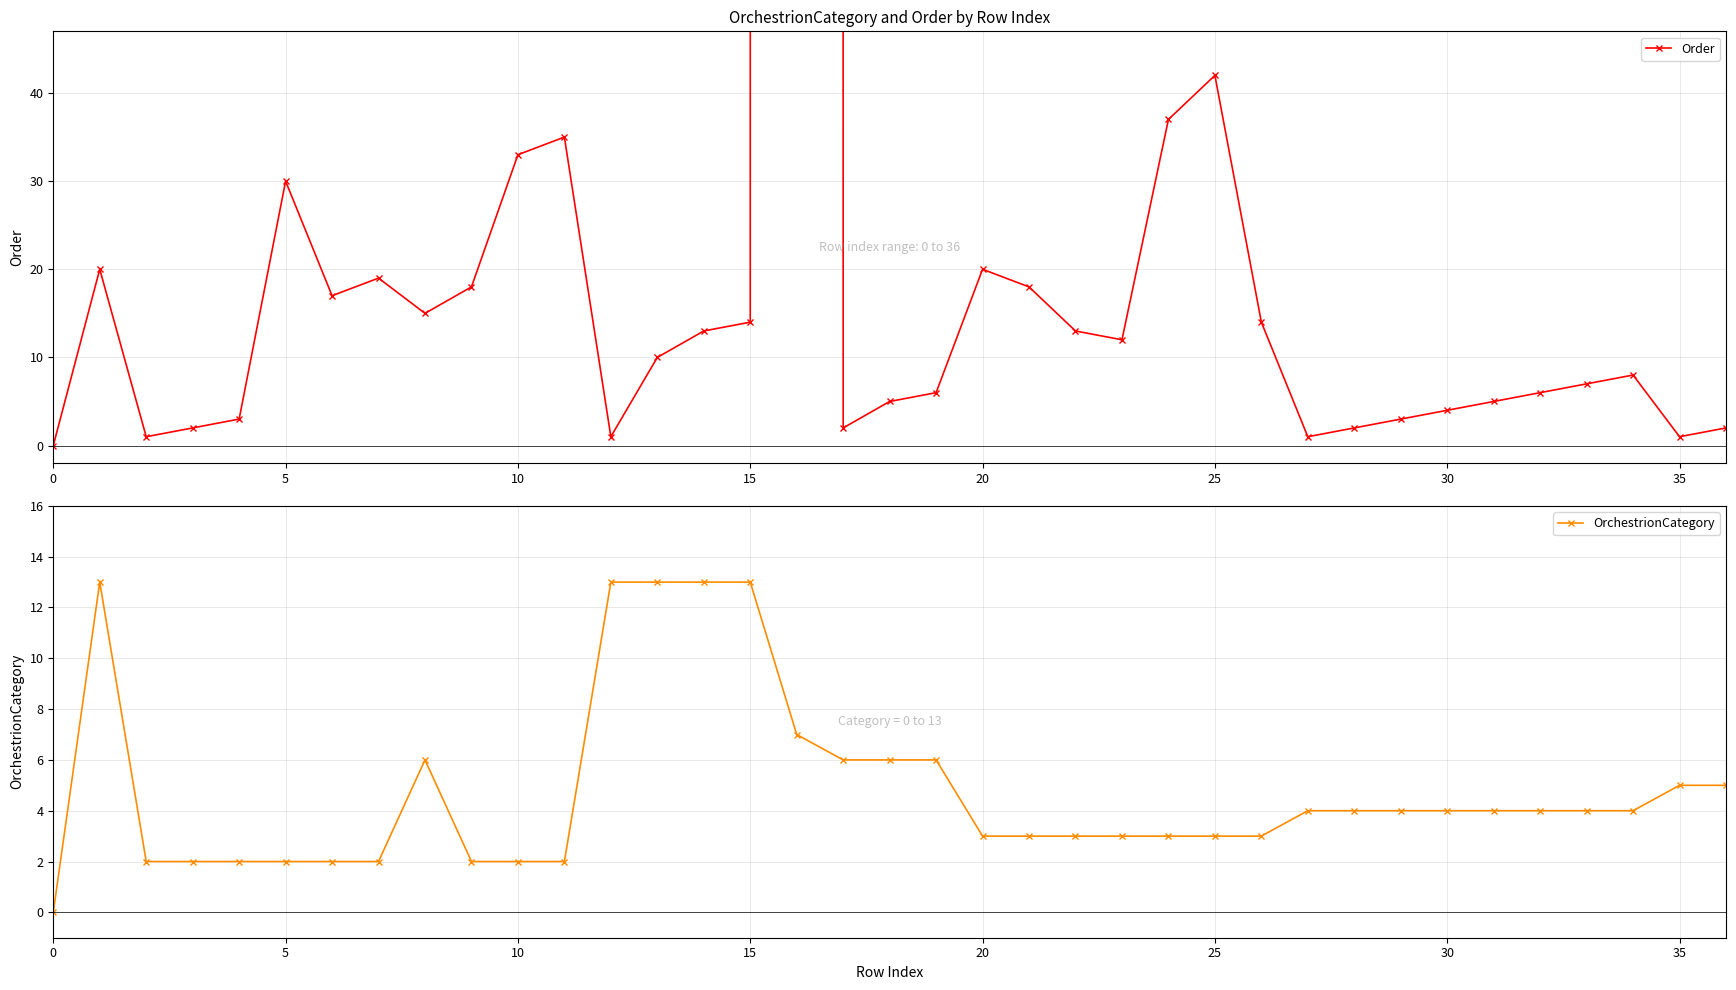

List the series in order of their overall mean, lowest first.

OrchestrionCategory, Order